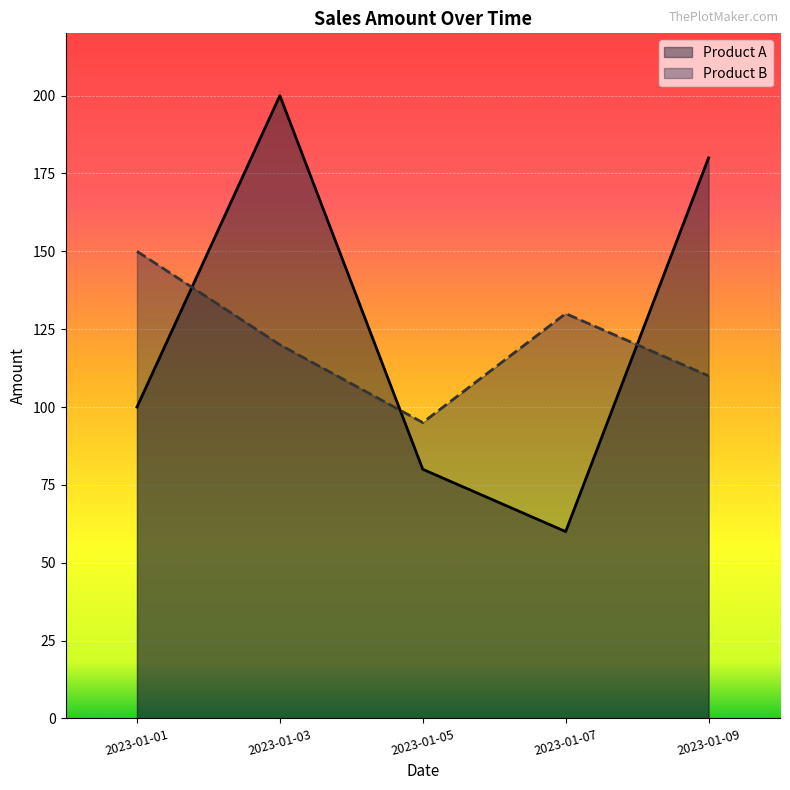

What is the difference between the highest and lowest values at 2023-01-03?

80